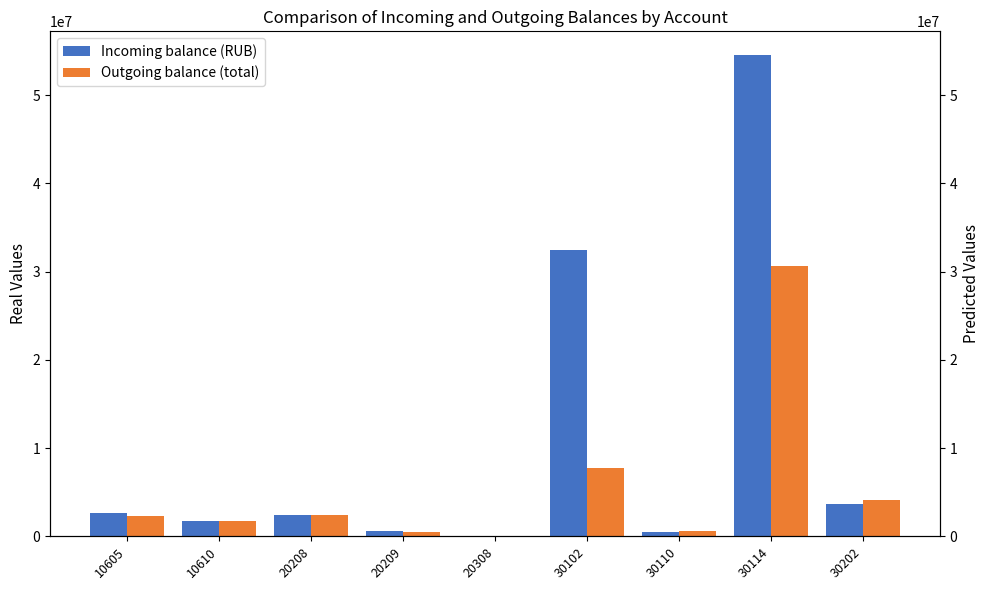

The value of Outgoing balance (total) at 20208 is 2431457. True or false?

True